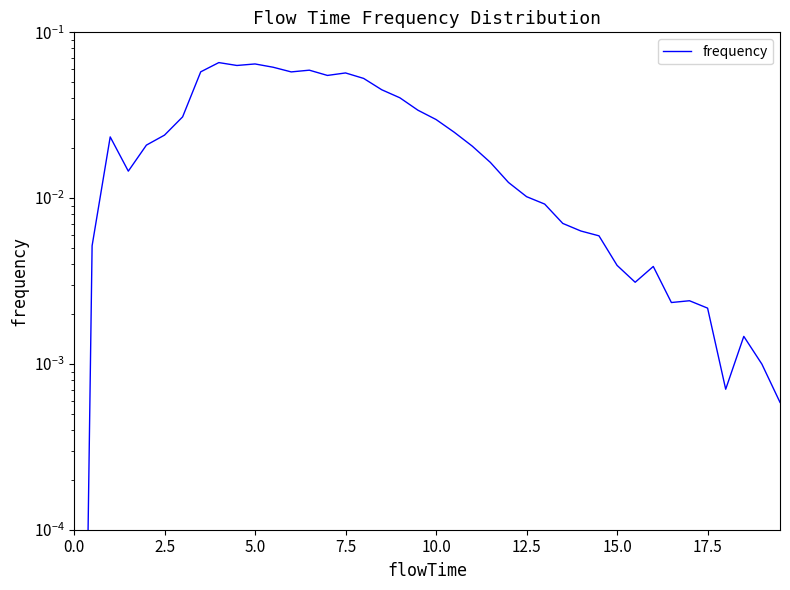

What is the greatest value displayed?

0.1